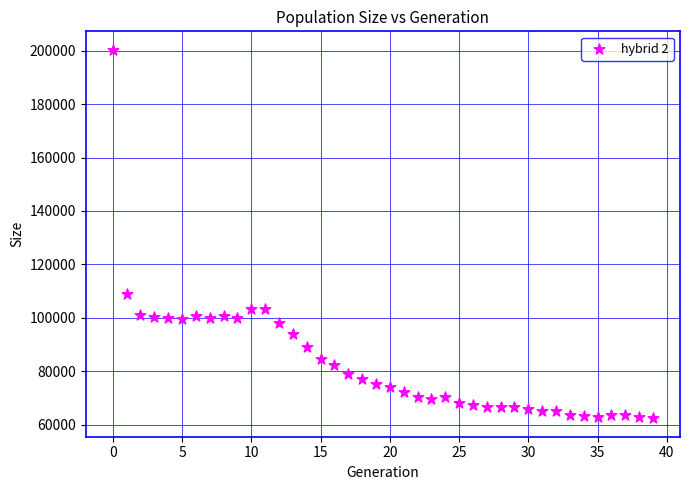

What Y value in the scatter plot is closest to 131386?

109028